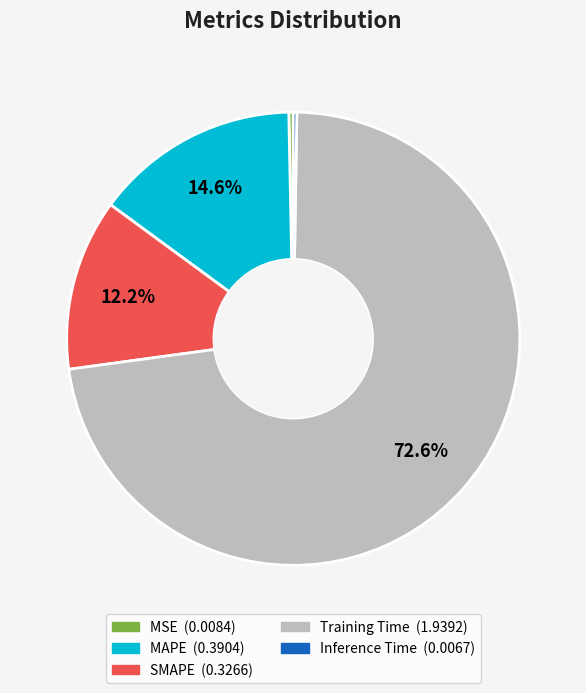

What is the majority slice?

Training Time